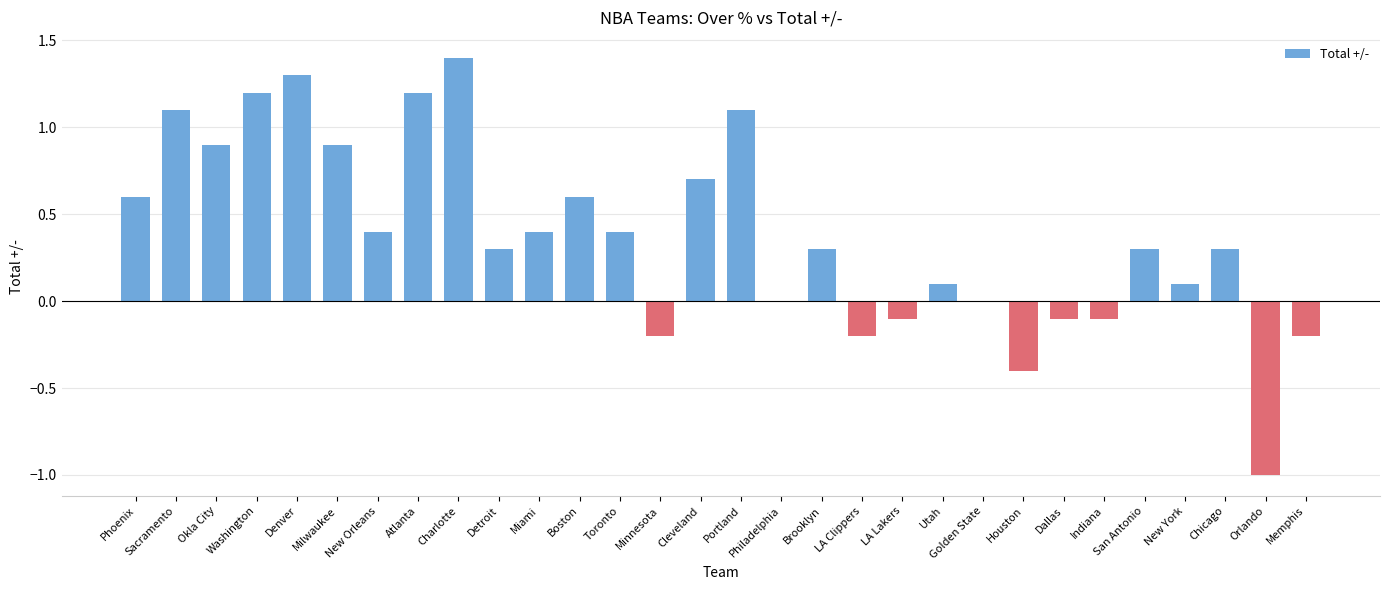

The chart shows a value of 0.1 at Utah. True or false?

True